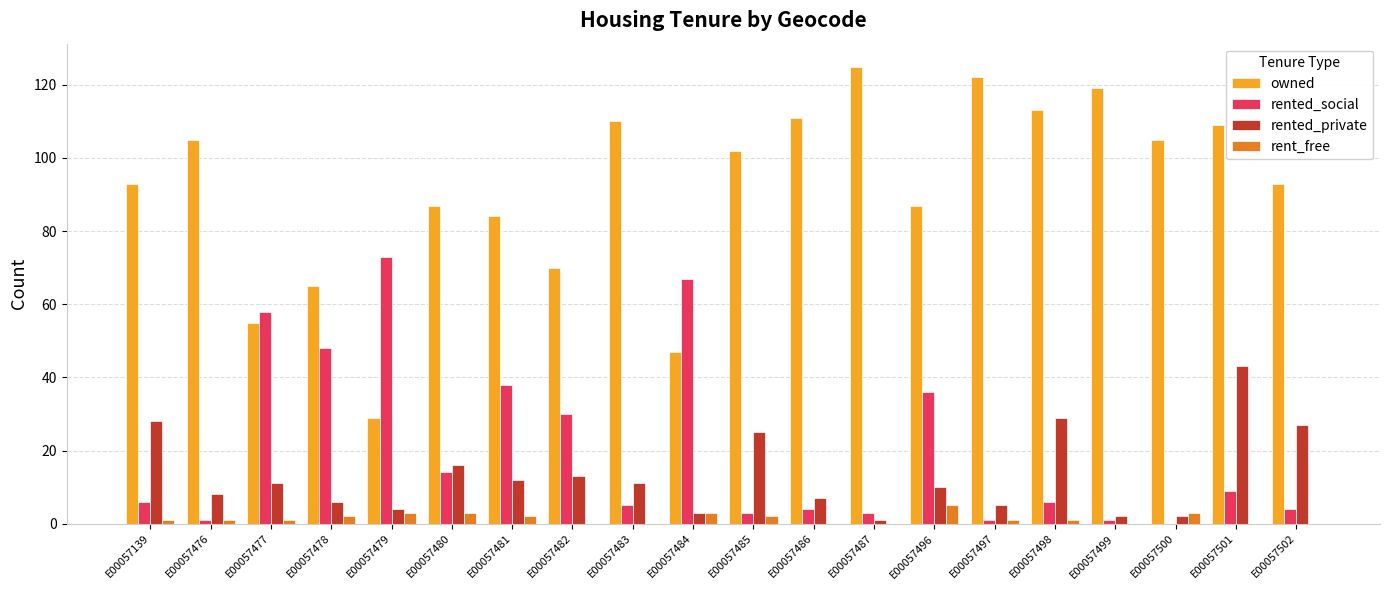

Reading left to right, what are all the values shown in this chart?

owned: 93	105	55	65	29	87	84	70	110	47	102	111	125	87	122	113	119	105	109	93
rented_social: 6	1	58	48	73	14	38	30	5	67	3	4	3	36	1	6	1	0	9	4
rented_private: 28	8	11	6	4	16	12	13	11	3	25	7	1	10	5	29	2	2	43	27
rent_free: 1	1	1	2	3	3	2	0	0	3	2	0	0	5	1	1	0	3	0	0